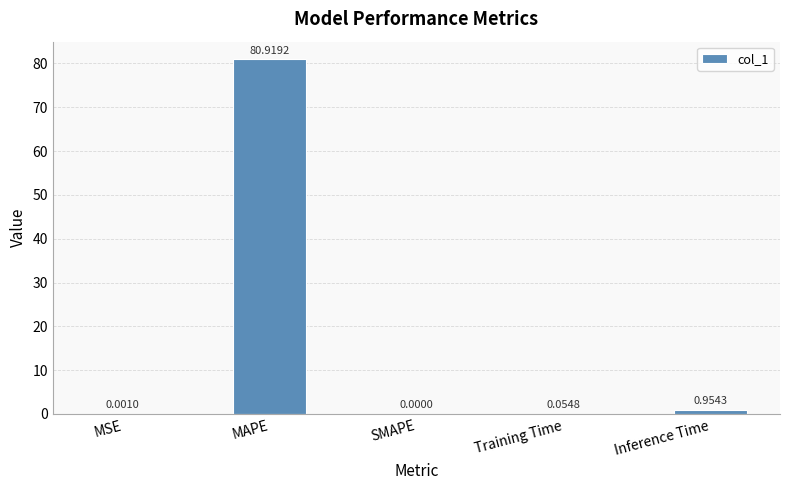

At which category does the chart reach its peak across all series?

MAPE